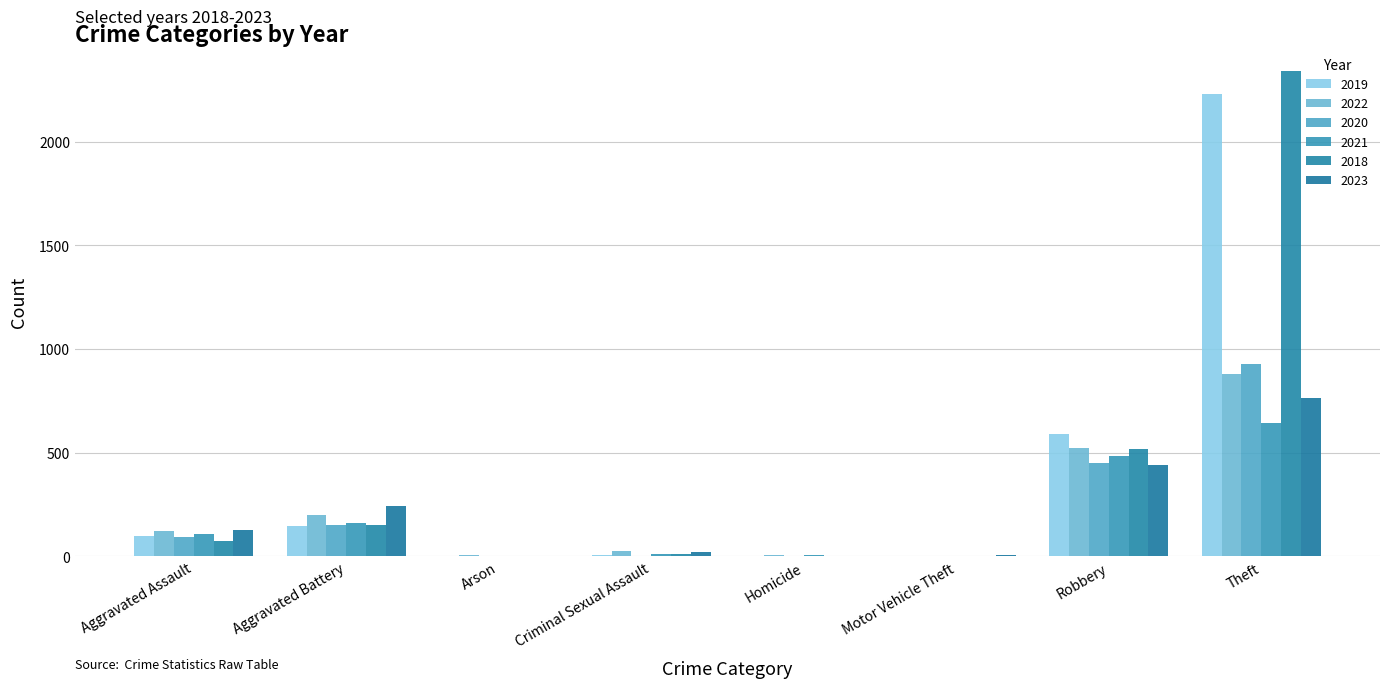

Rank the series by their maximum value, from highest to lowest.

2018, 2019, 2020, 2022, 2023, 2021